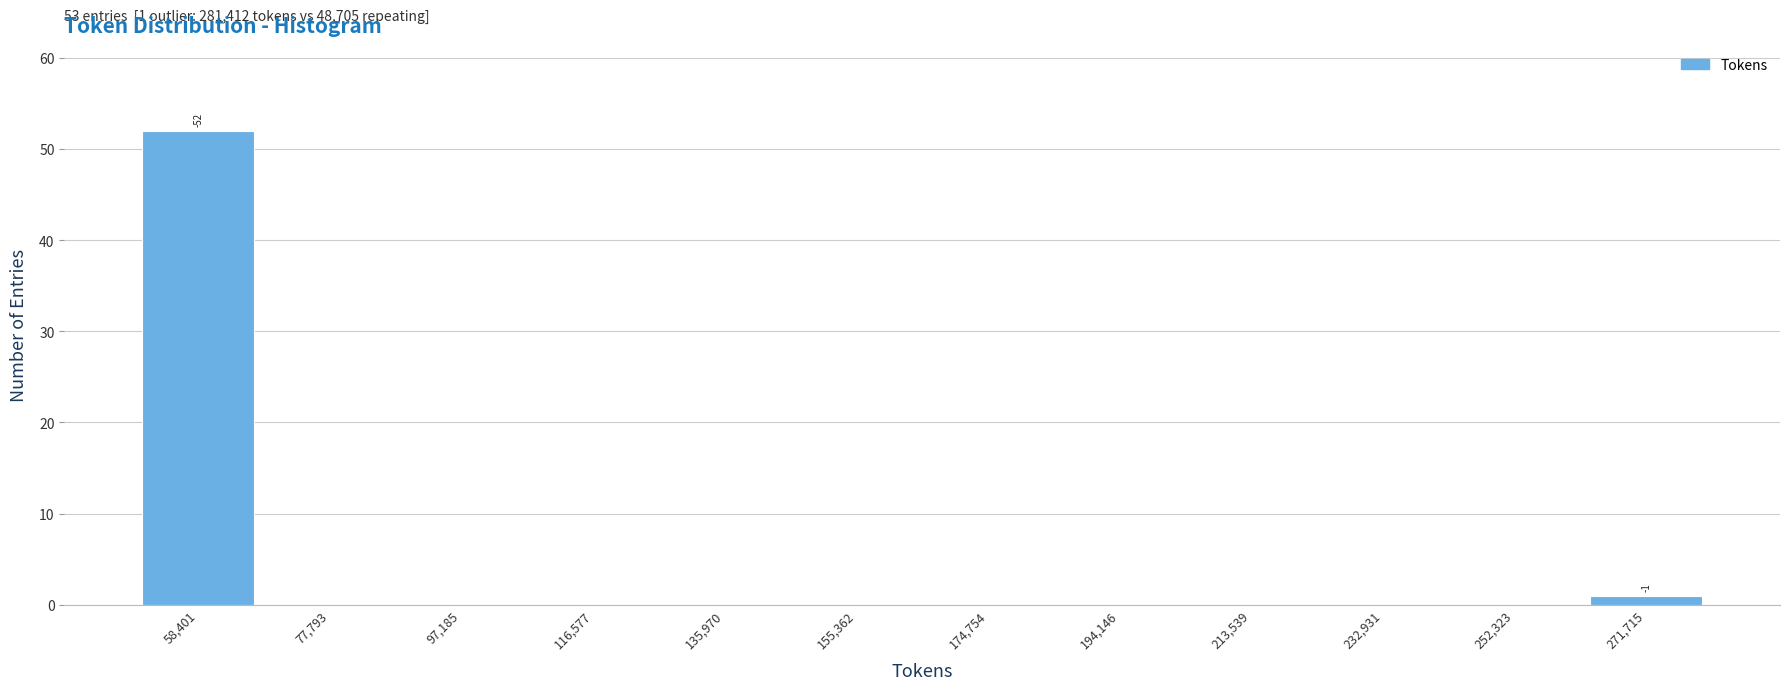

Over which range of the x-axis is the bar tallest?

48000 to 68000